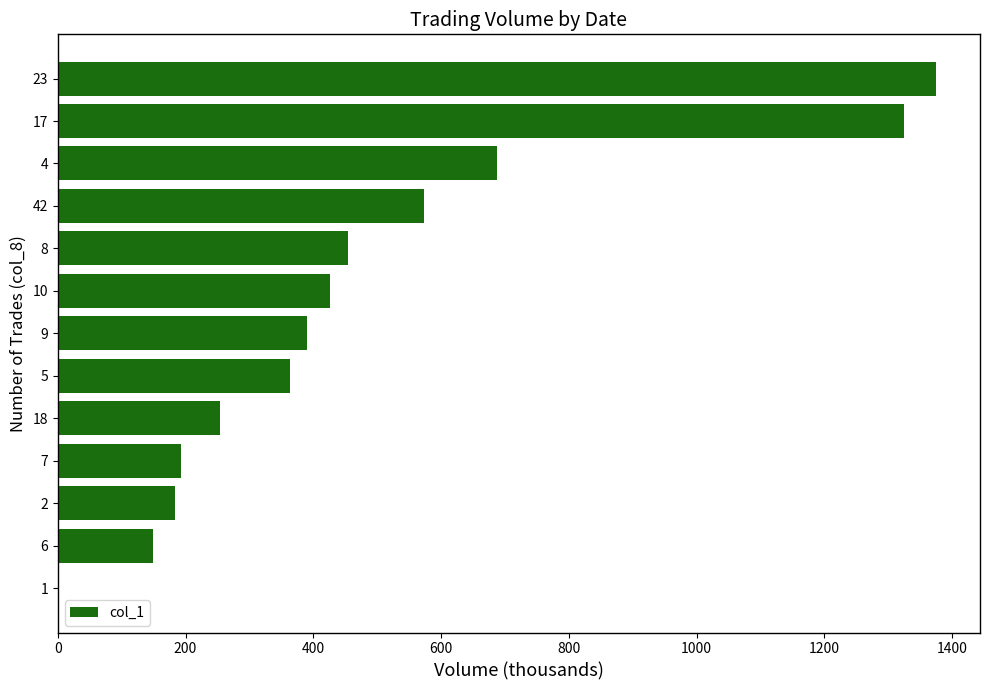

What is the change in value from 23 to 6?

-1226.0